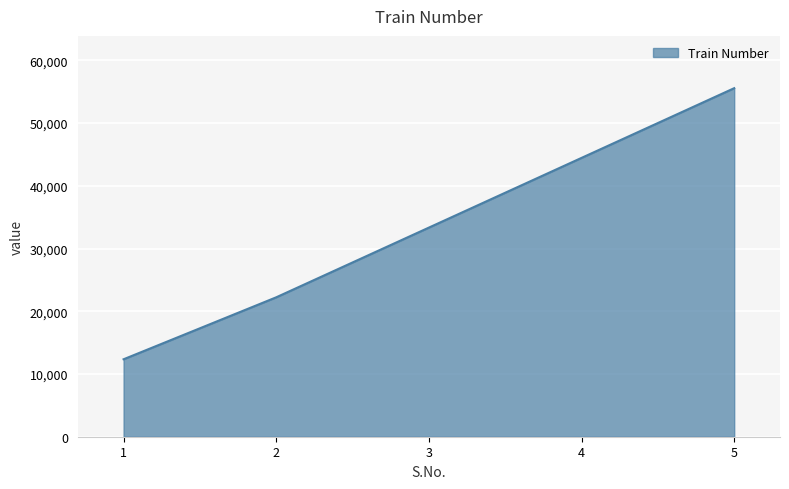

What is the smallest value displayed?

12345